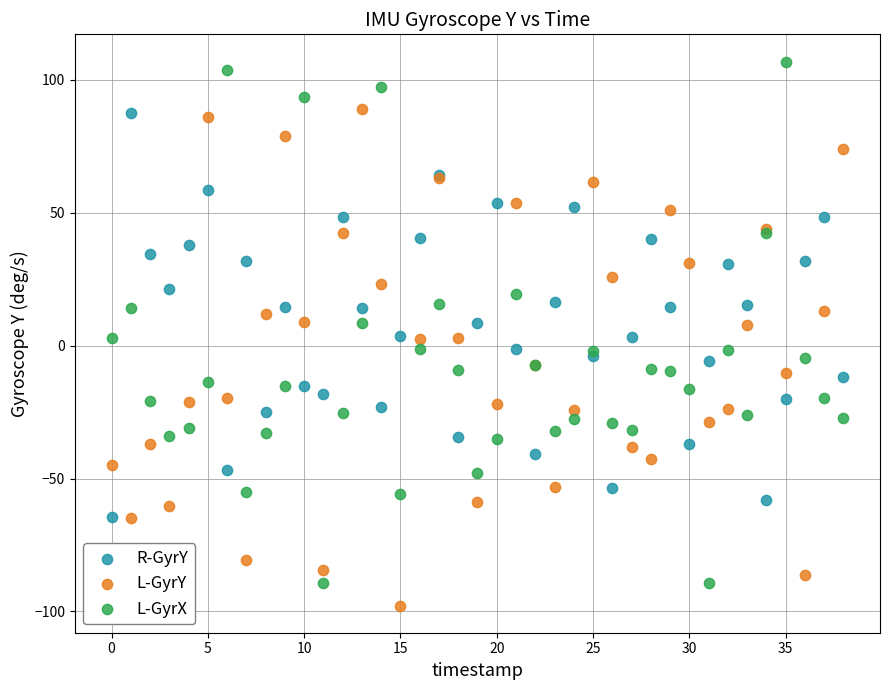

What are all the series names shown in the legend?

R-GyrY, L-GyrY, L-GyrX